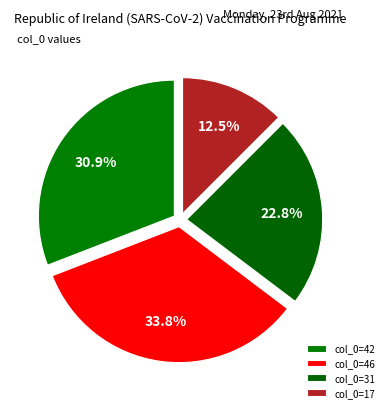

Which category has the smallest portion of the pie?

col_0=17